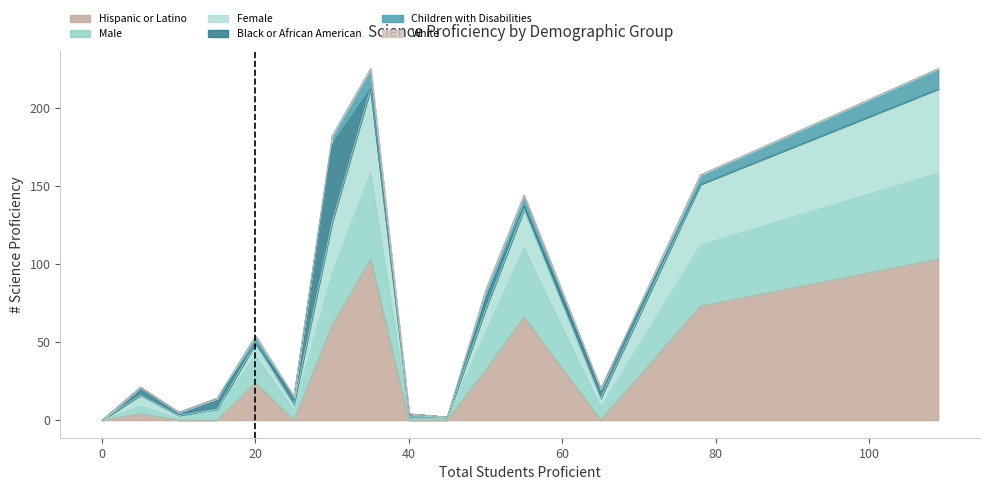

True or false: Hispanic or Latino has a value of -48 at 40.

False